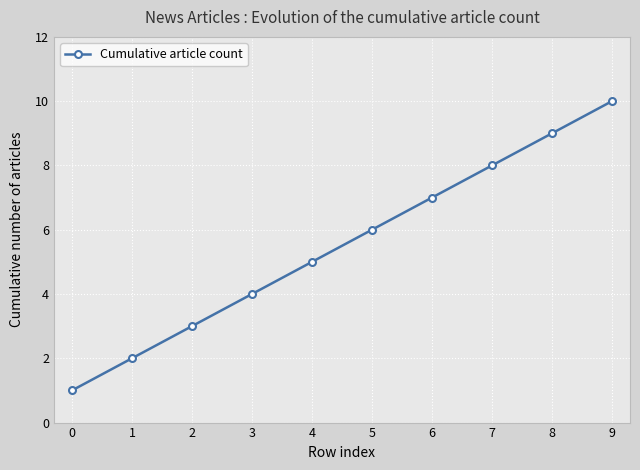

What is the sum of all values?

55